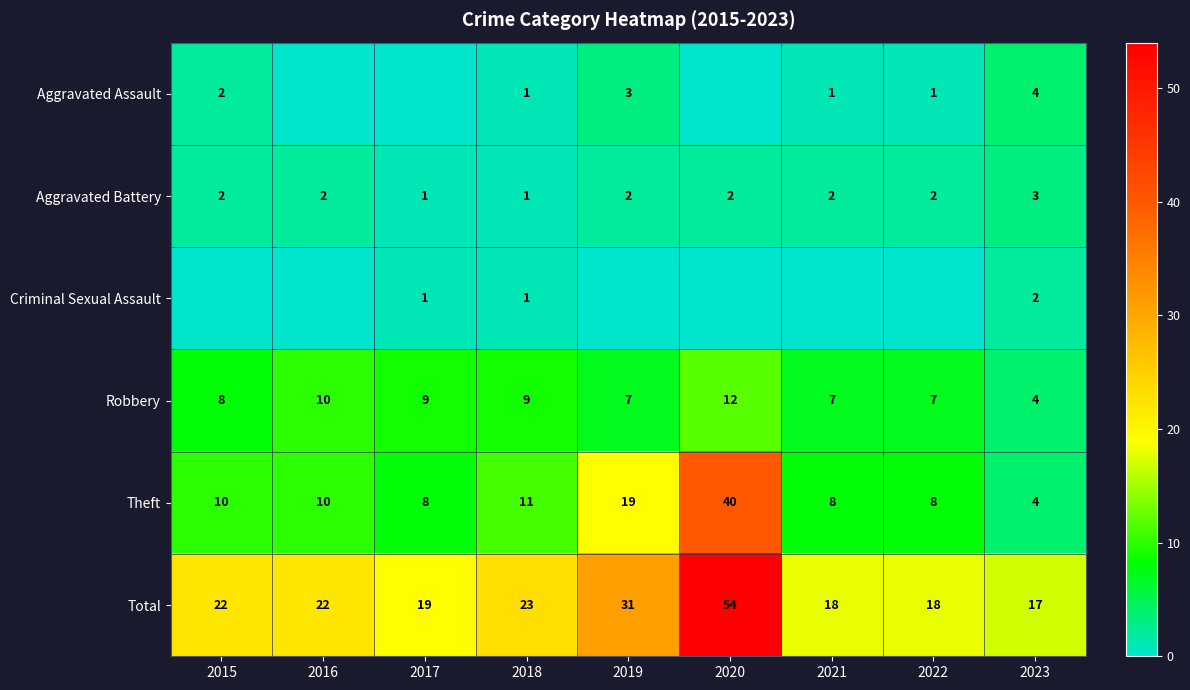

Which category has the lowest value in the Total series?

2023